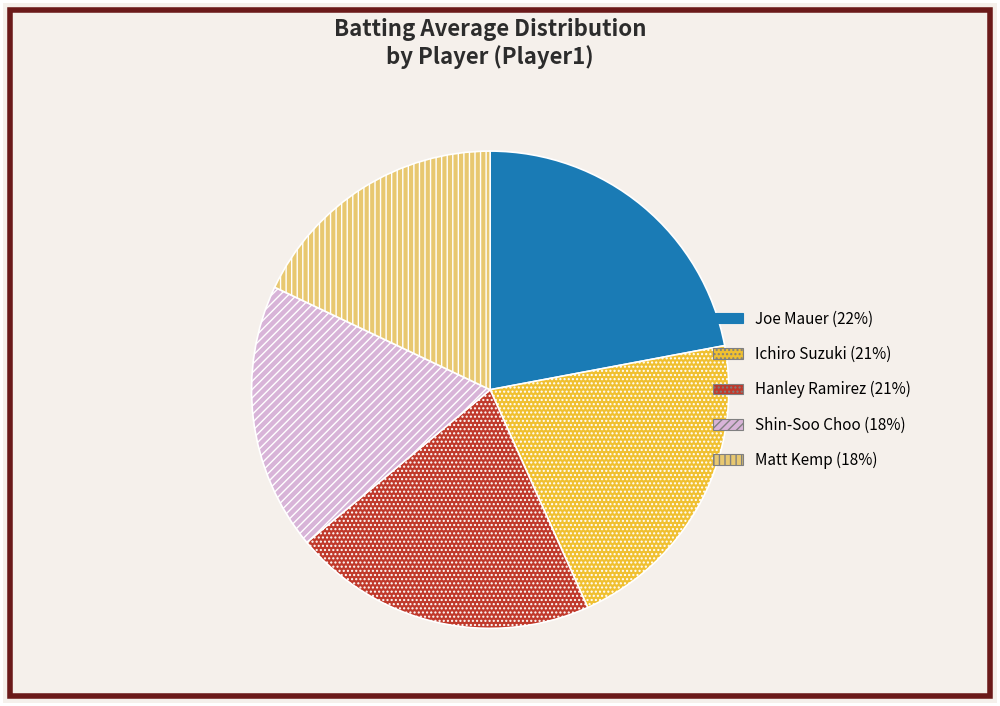

Does any single category account for the majority?

No